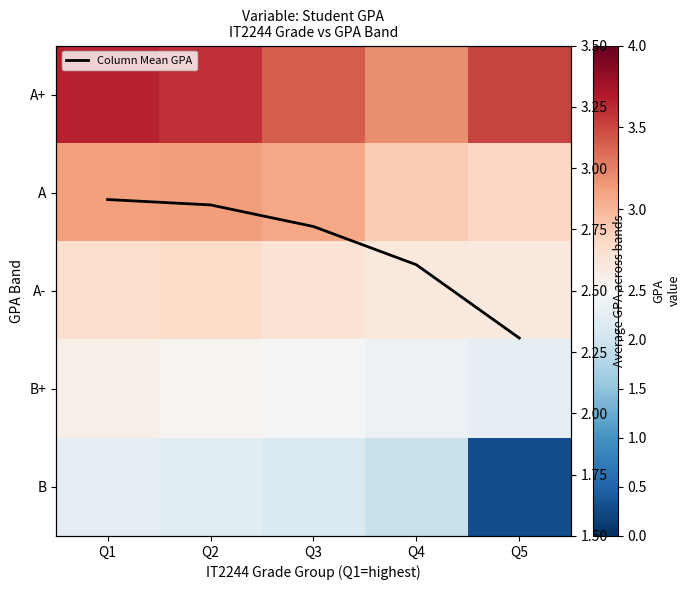

Which series has the largest total across all categories?

A+